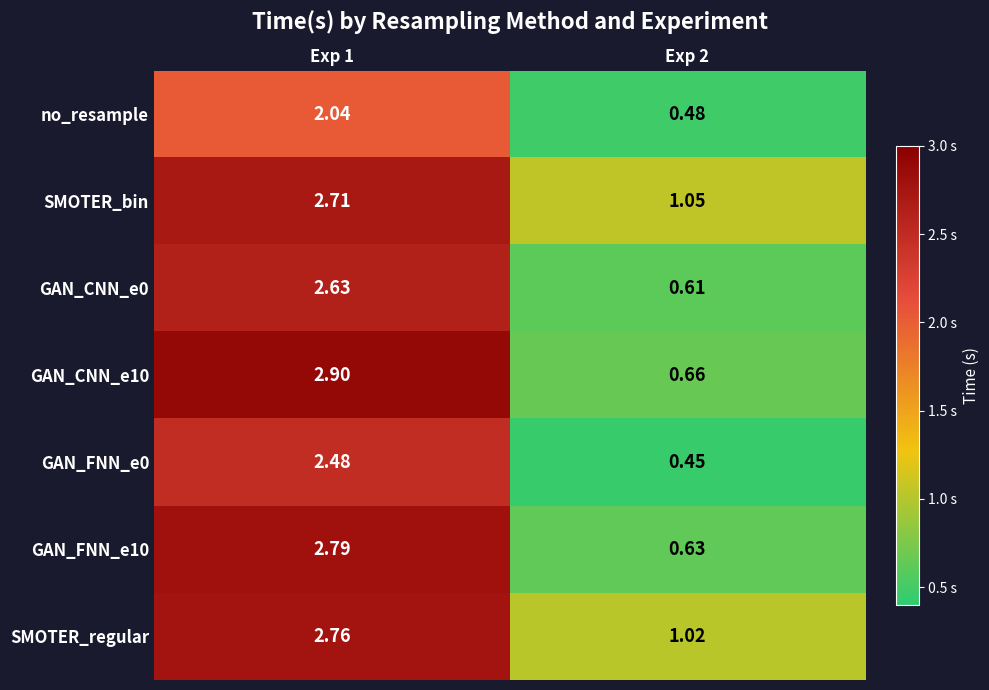

How many values in the no_resample series are below 2?

1